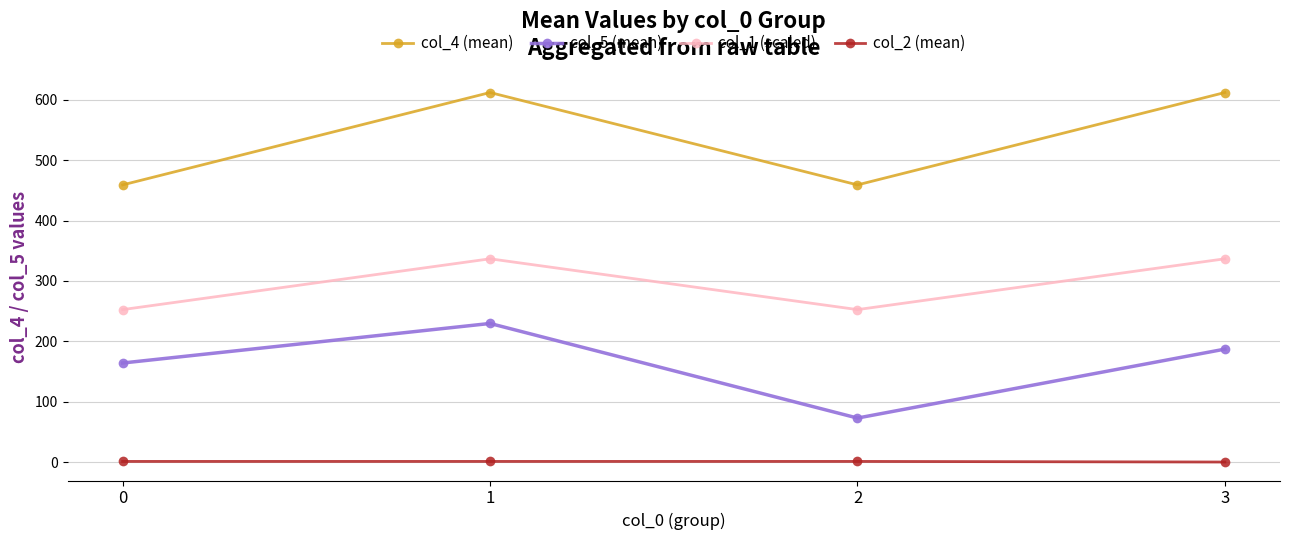

List the series in order of their peak value, lowest first.

col_2 (mean), col_5 (mean), col_1 (scaled), col_4 (mean)